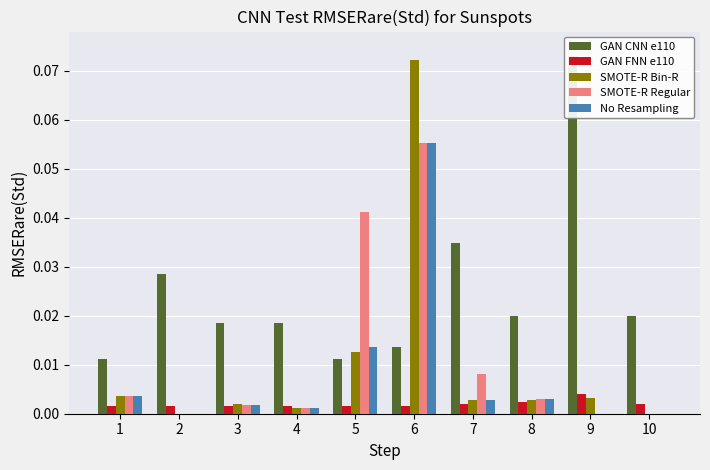

True or false: LevePriceNQ has a value of 0.0 at 1.

False